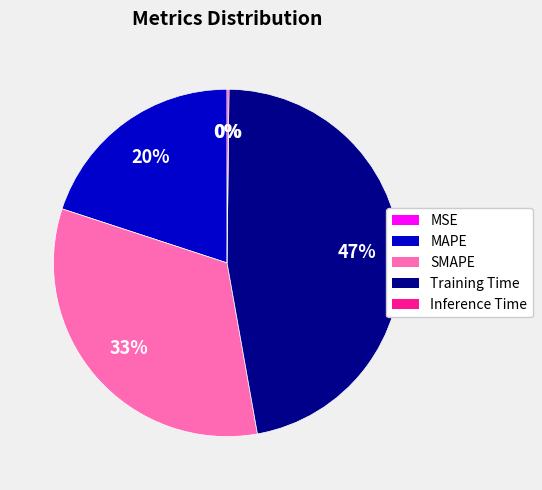

What percentage is the Training Time slice, to the nearest percent?

47%